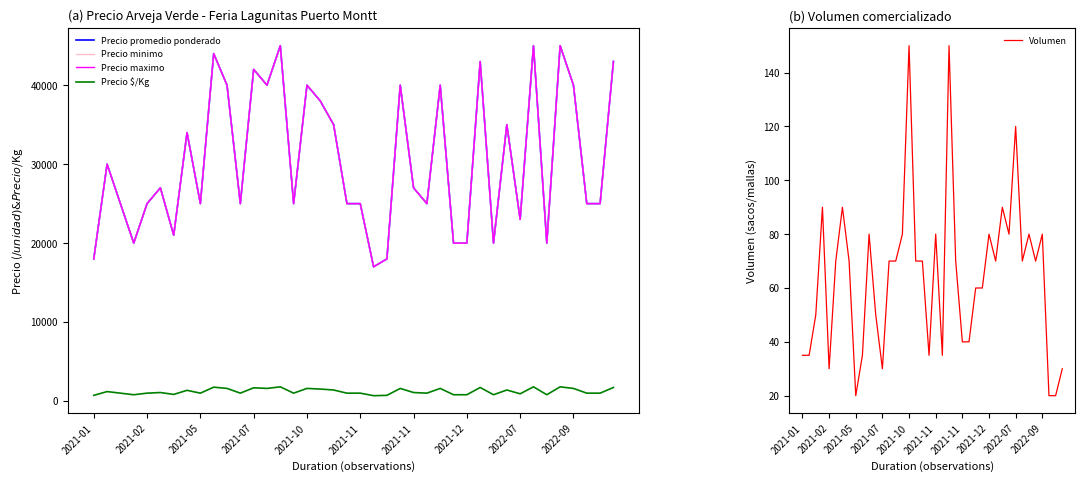

True or false: Precio $/Kg has a value of 1720 at 29.

True